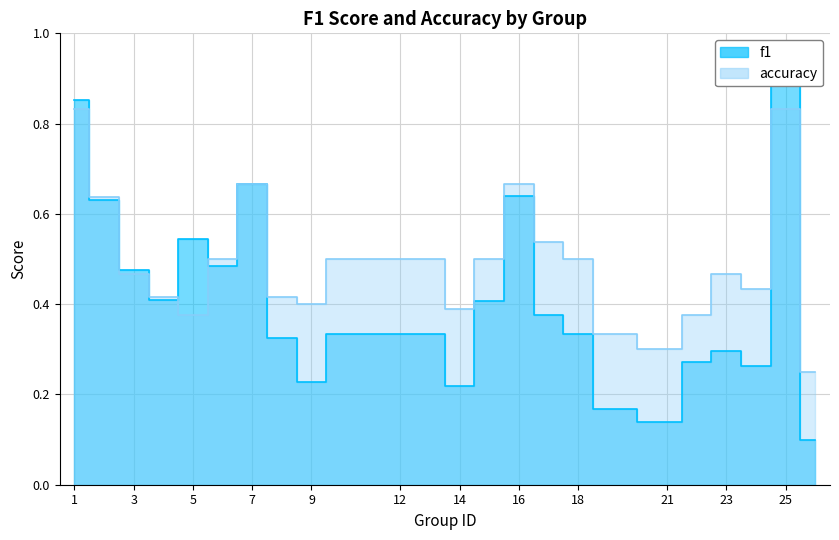

What are all the series names shown in the legend?

f1, accuracy